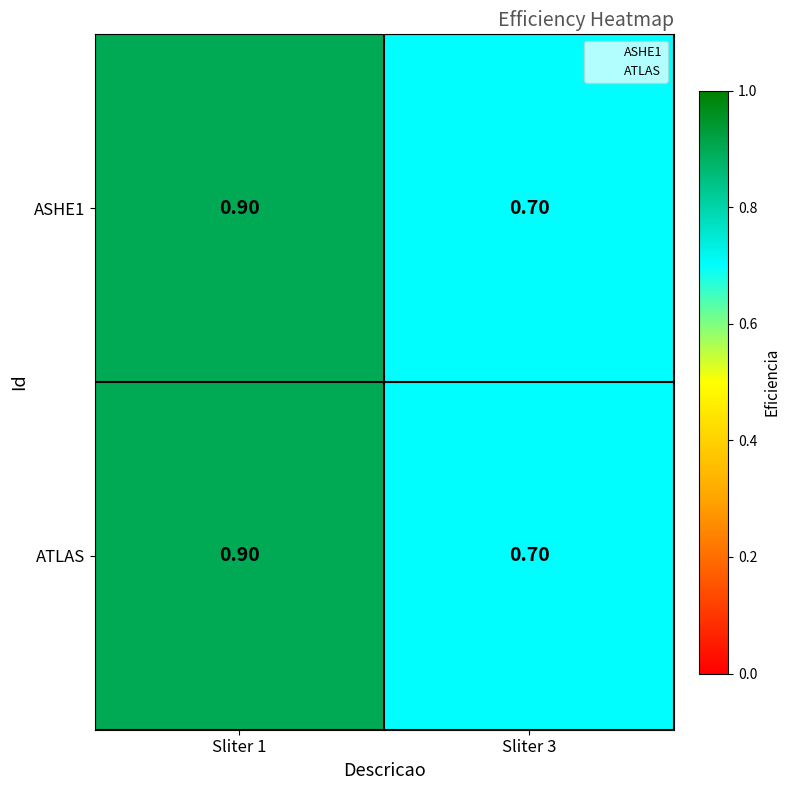

At which category does the chart reach its minimum across all series?

Sliter 3